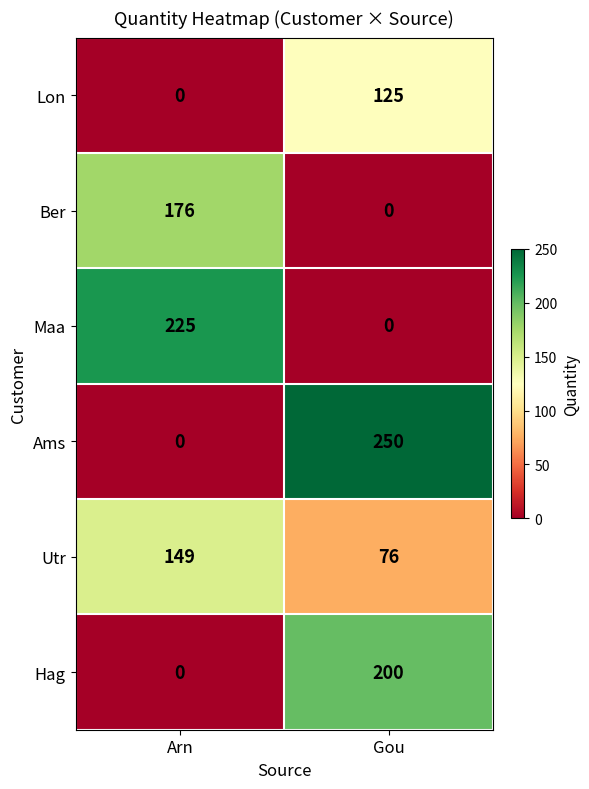

Reading right to left, list all the values displayed in this chart.

Lon: 125	0
Ber: 0	176
Maa: 0	225
Ams: 250	0
Utr: 76	149
Hag: 200	0